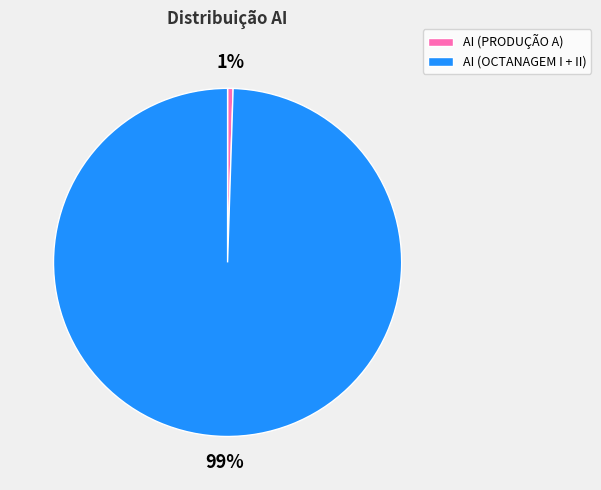

Count the number of slices in the pie.

2